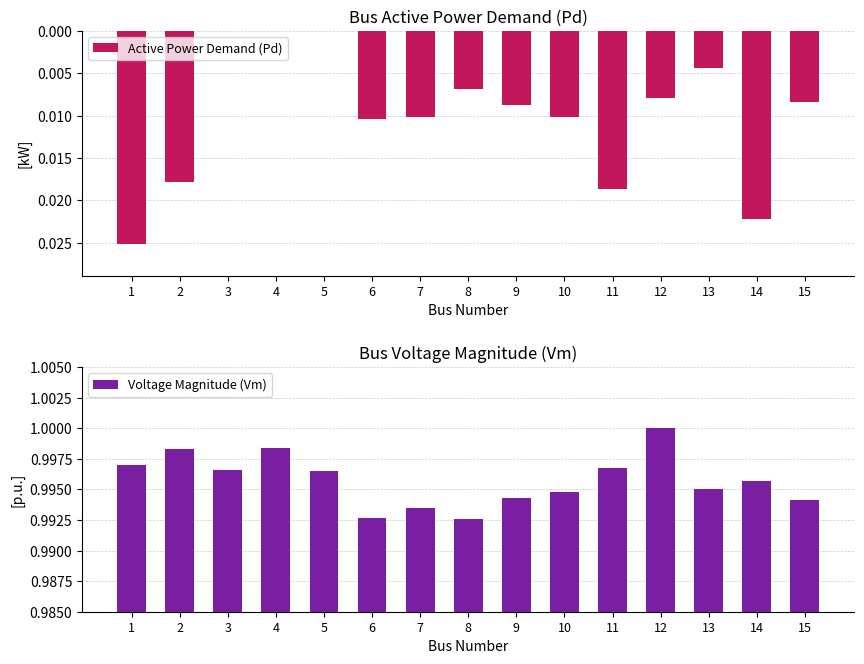

What is the difference between the highest and lowest values at 3?

1.0